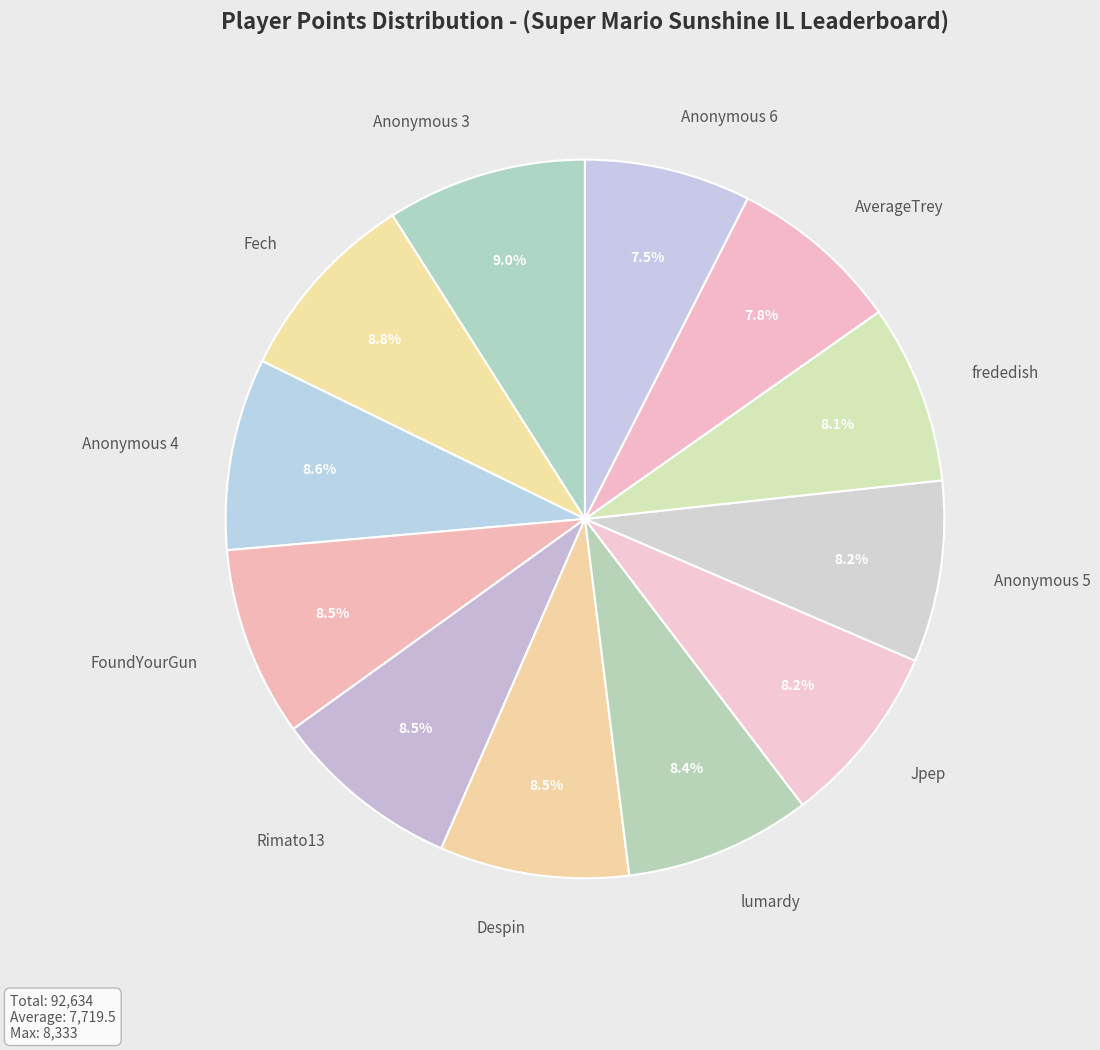

To the nearest percent, what is the average slice percentage?

8%